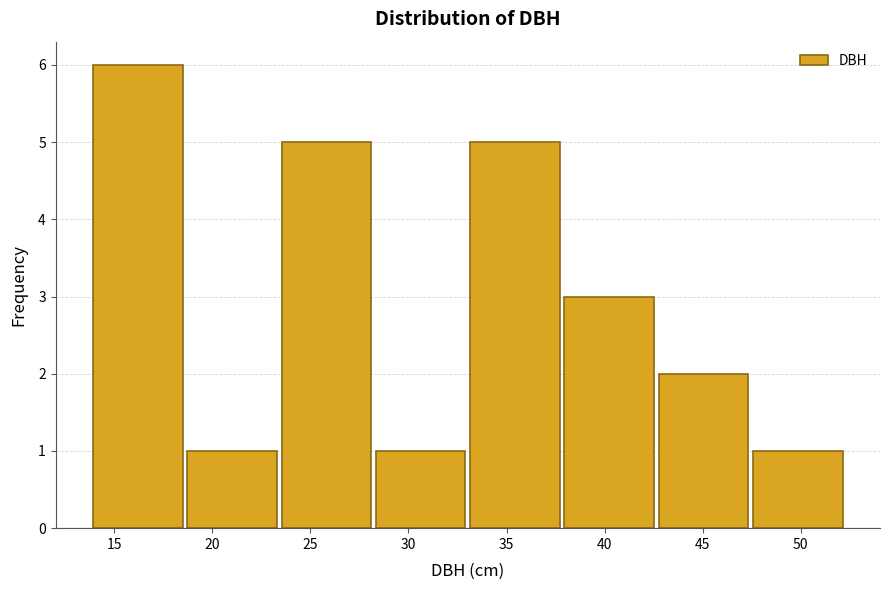

Reading left to right, transcribe this chart: for each bar, give the range it covers on the x-axis and its height. Neither the bar edges nor the heights are printed on the chart, so give them approximately, as read against the axes.

14.0 to 18.5: 6
18.5 to 23.5: 1
23.5 to 28.0: 5
28.0 to 33.0: 1
33.0 to 38.0: 5
38.0 to 42.5: 3
42.5 to 47.5: 2
47.5 to 52.5: 1